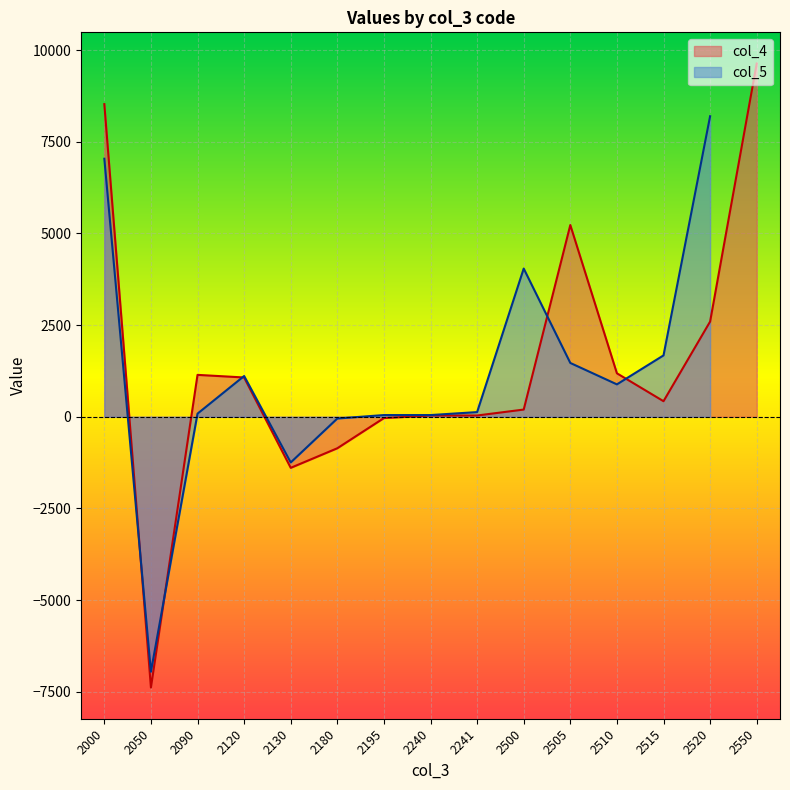

At which category does the chart reach its peak across all series?

2550